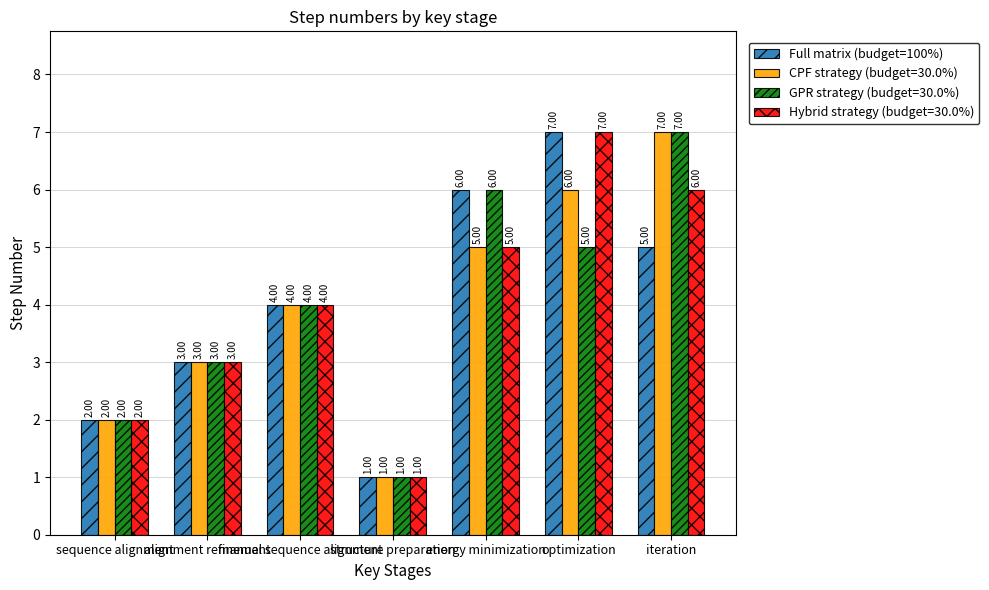

What is the sum of all CPF strategy (budget=30.0%) values?

28